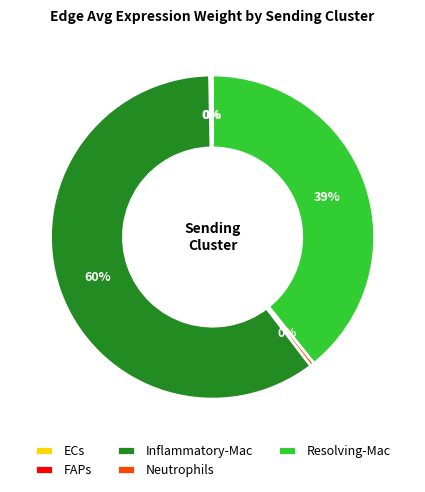

Is it true that Resolving-Mac is 39% of the pie?

True